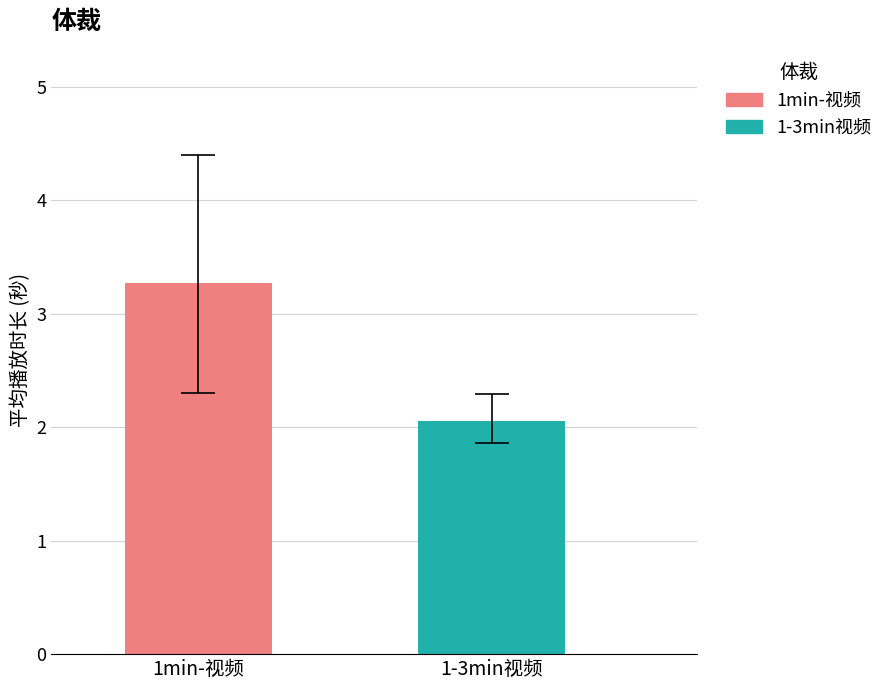

Which series has the largest range (max minus min)?

1min-视频